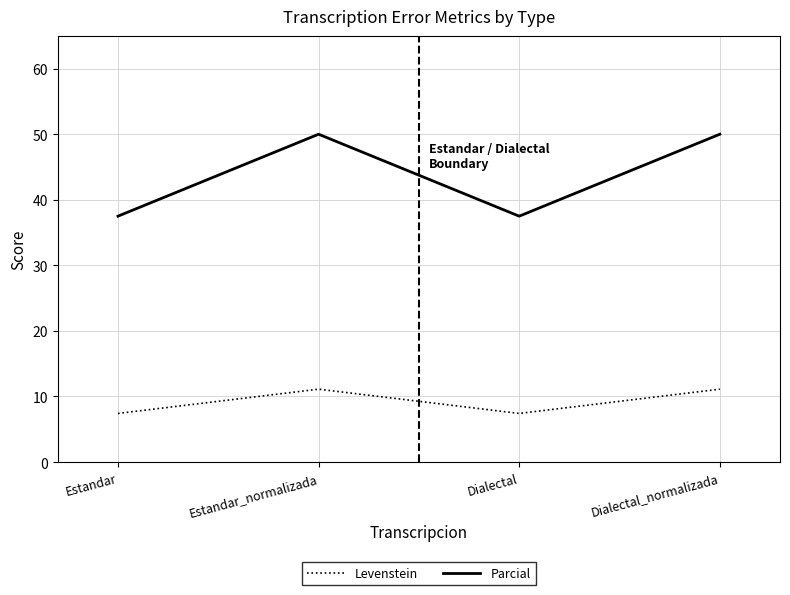

What is the difference between the Parcial values at Dialectal and Dialectal_normalizada?

12.5